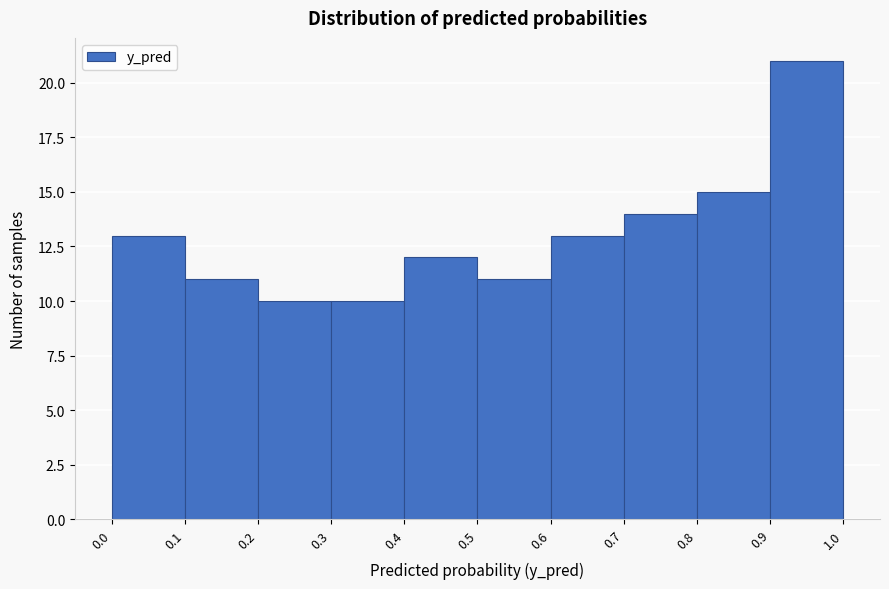

Which range on the x-axis has the tallest bar?

0.9 to 1.0